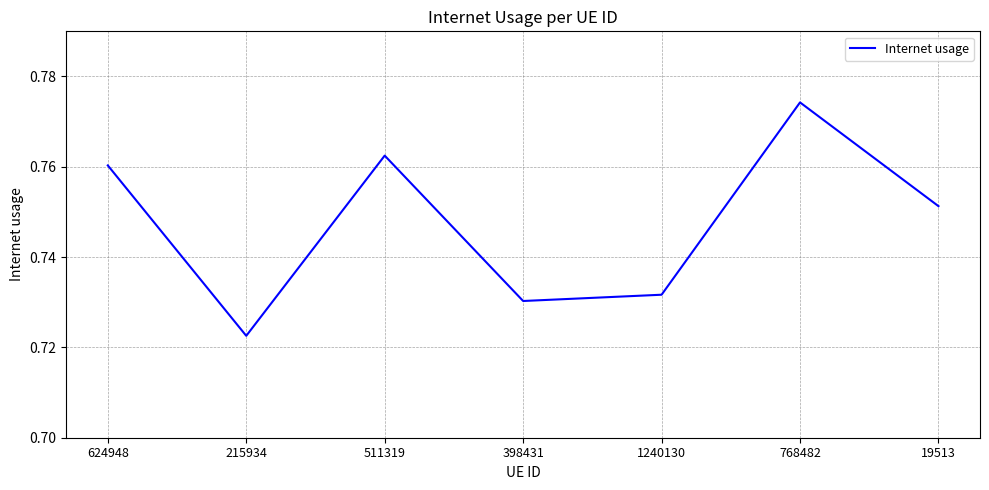

What position from the right is 19513?

1